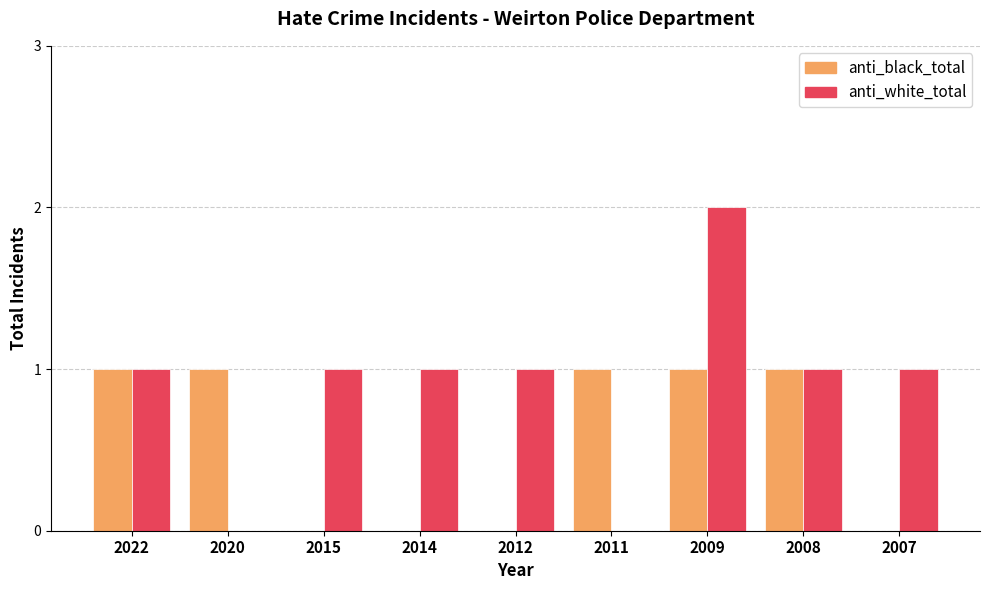

True or false: anti_white_total has a value of 0 at 2011.

True